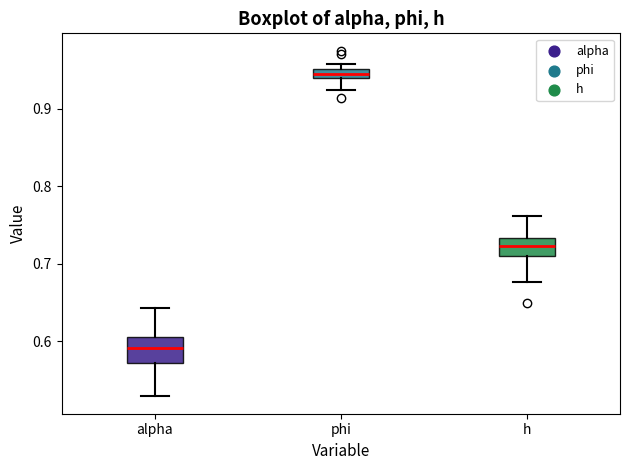

Which box's median line is the lowest?

alpha